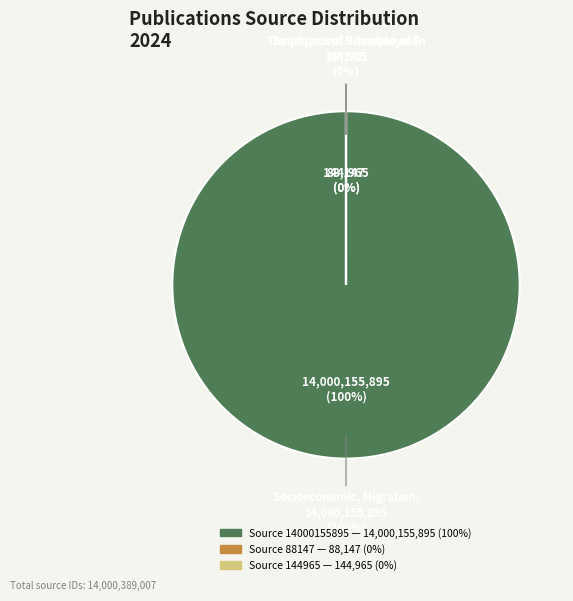

How many segments does this pie chart have?

3